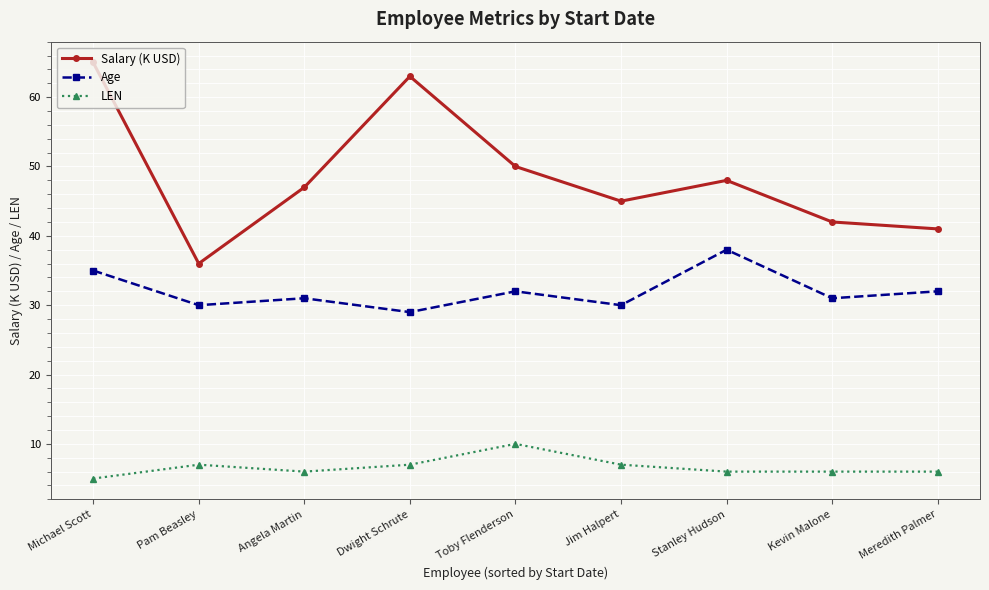

True or false: Salary (K USD) and Age cross at least once.

False